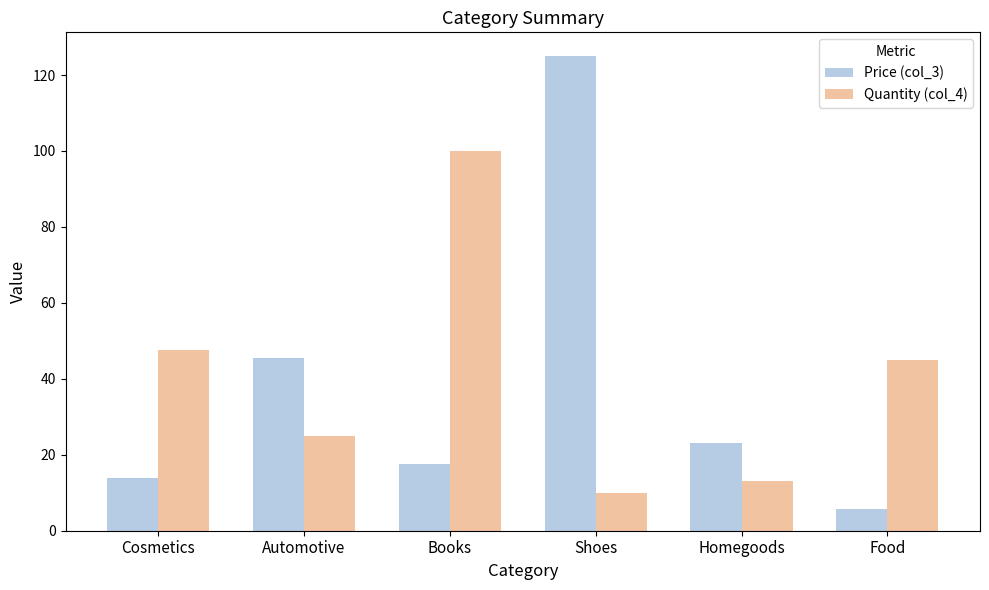

What is the total value across all series at Cosmetics?

61.5